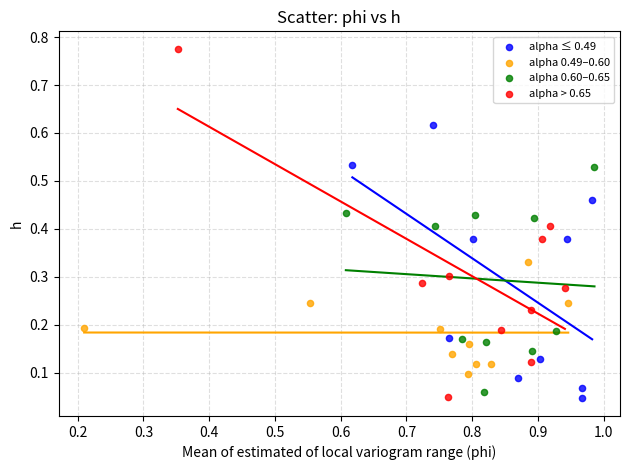

Which series contains the highest Y value?

alpha > 0.65